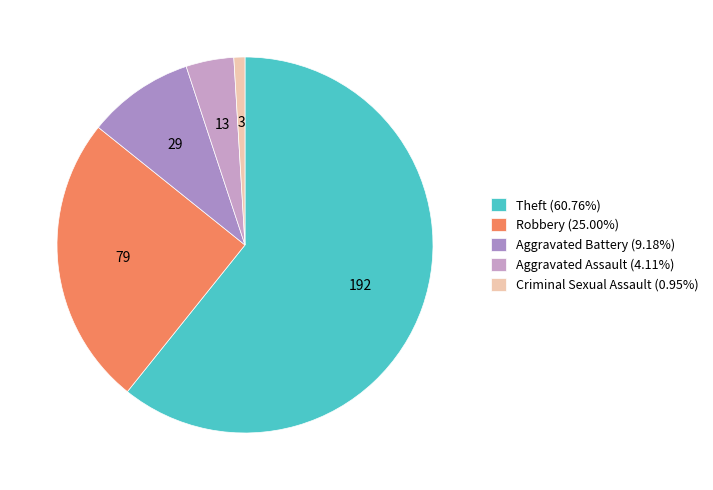

Is there any slice that represents more than half of the pie?

Yes